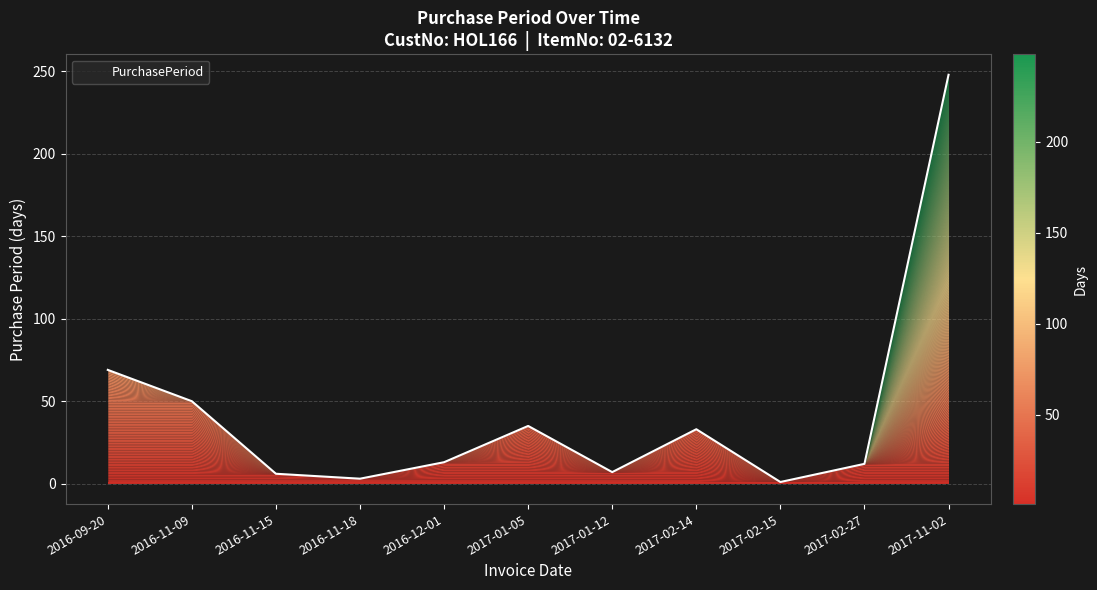

True or false: the data shows 248 at 2017-11-02.

True